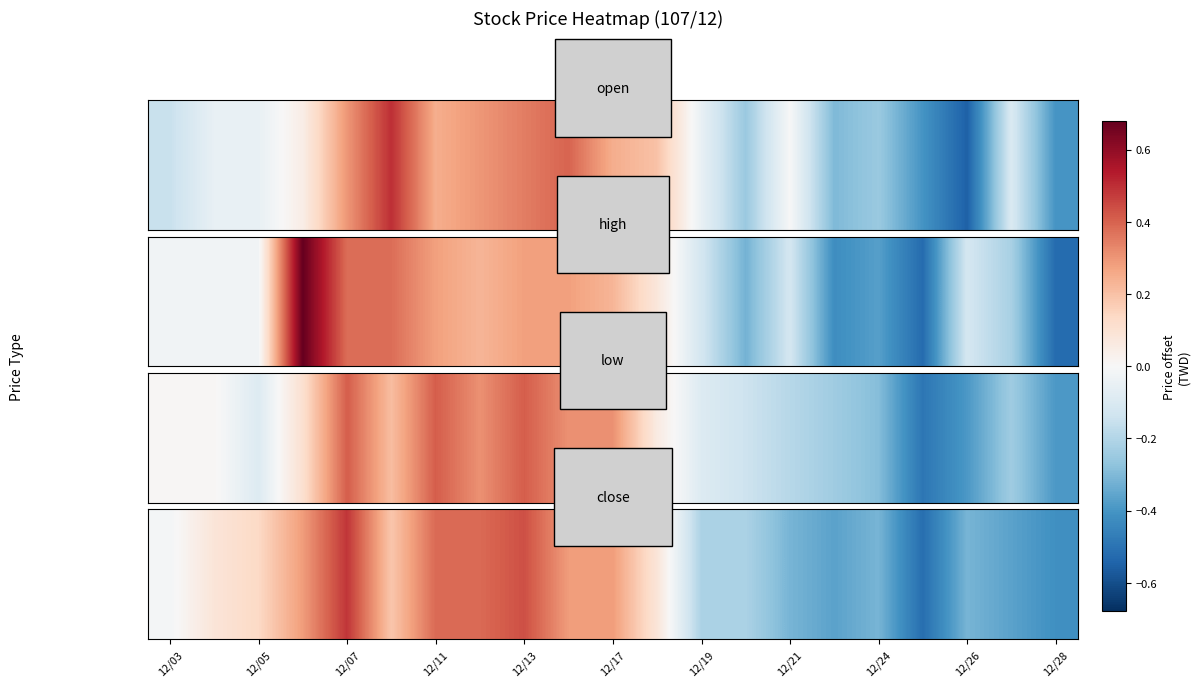

Reading left to right, extract all data points from this chart.

-0.0	0.1	0.1	0.3	0.5	0.2	0.4	0.4	0.4	0.3	0.3	0.1	-0.2	-0.2	-0.3	-0.4	-0.3	-0.5	-0.3	-0.4	-0.4